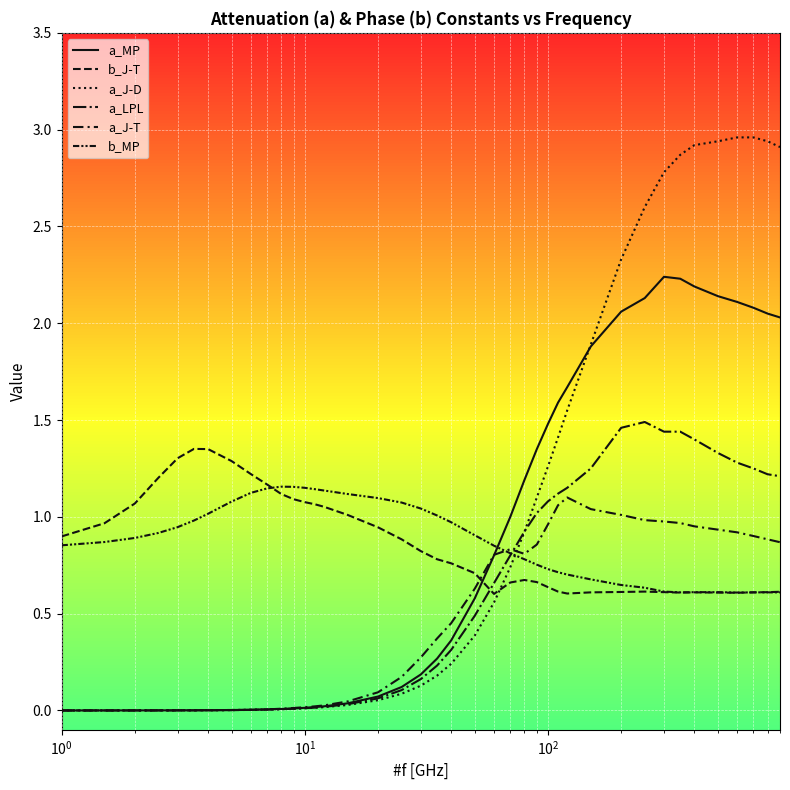

How many lines are shown in the chart?

6